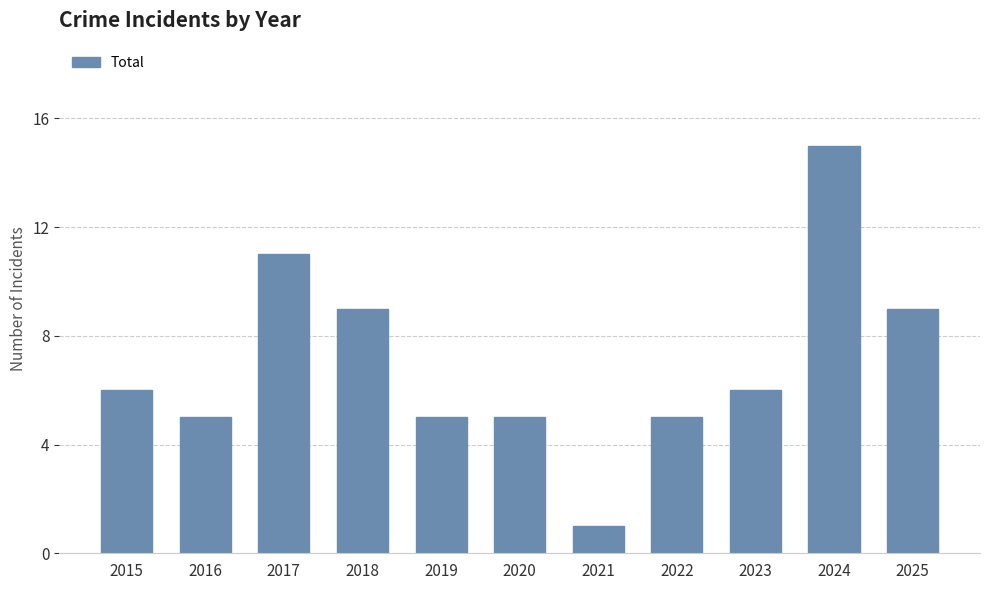

What is the value of the 3rd bar from the left?

11